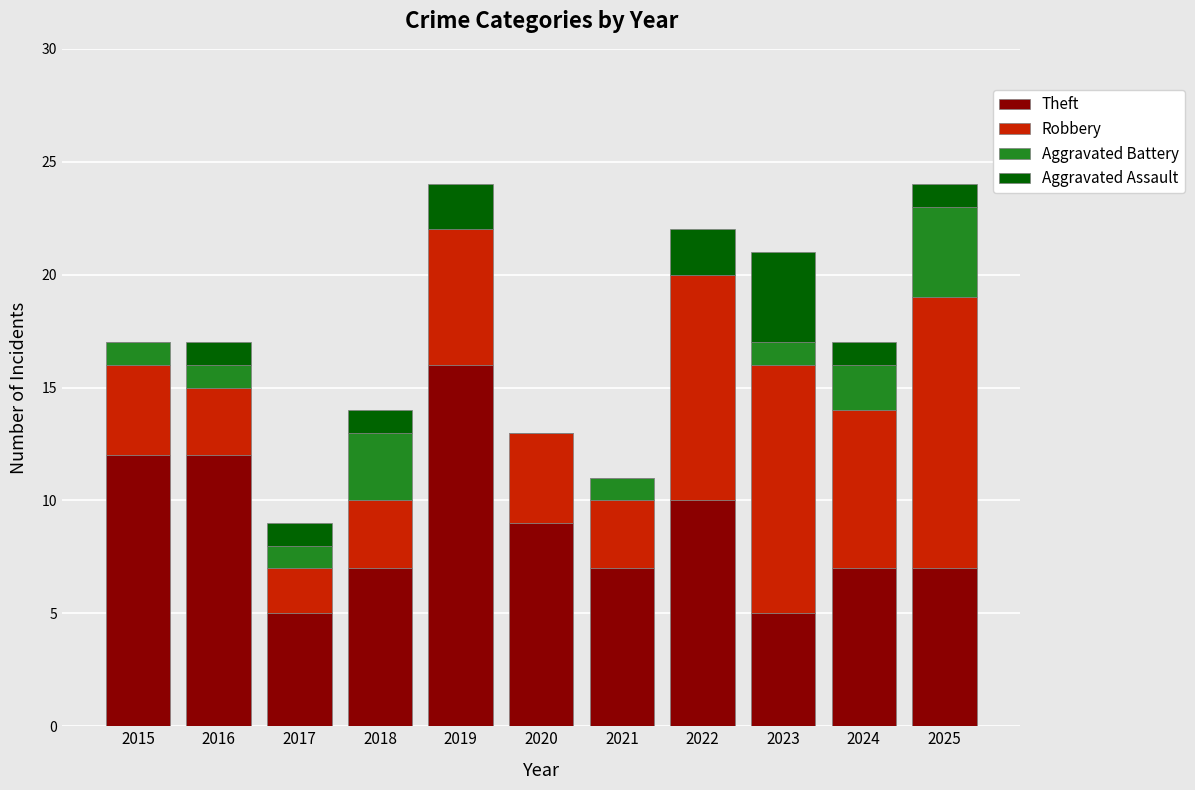

What value does the Theft series have at 2022?

10